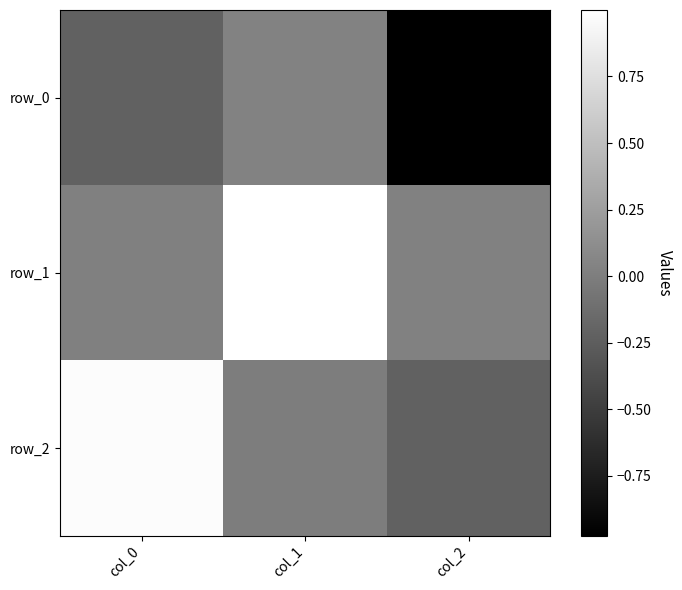

Read the row_0 value at col_2.

-1.0